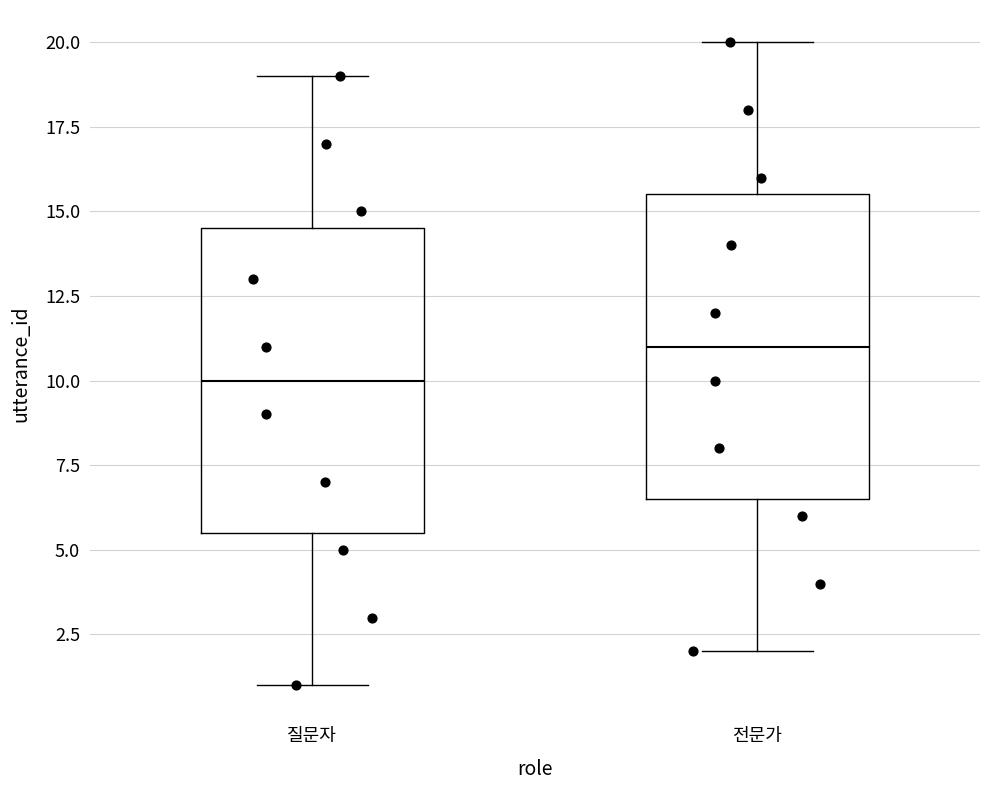

Where does the lower whisker of the box for 질문자 end on the y-axis? The values are not printed on the chart, so give them approximately, as read against the axis.

1.0